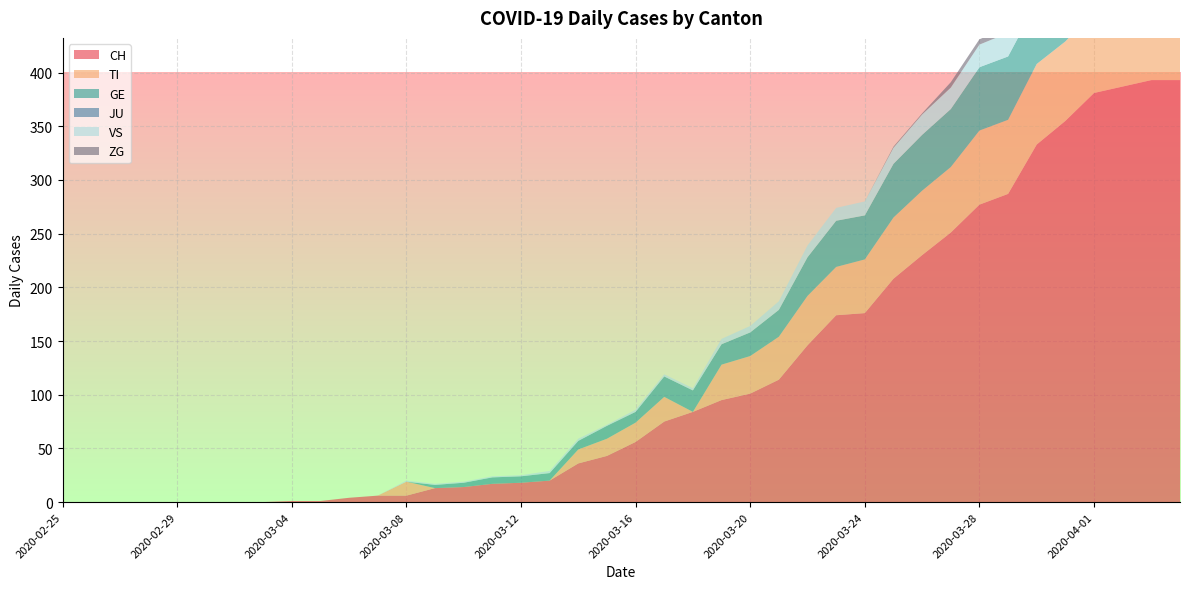

Reading left to right, extract all data points from this chart.

CH: 0	0	0	0	0	0	0	0	1	1	4	6	6	13	14	17	18	20	36	43	56	75	84	95	101	114	146	174	176	208	230	251	277	287	333	355	381	387	393	393
TI: 0	0	0	0	0	0	0	0	0	0	0	0	13	0	0	0	0	0	13	16	18	23	0	33	35	40	46	45	50	57	60	61	69	69	75	74	76	75	75	72
GE: 0	0	0	0	0	0	0	0	0	0	0	0	0	3	4	6	6	7	8	12	10	19	20	19	22	25	36	43	41	50	52	54	59	59	57	64	64	62	65	61
JU: 0	0	0	0	0	0	0	0	0	0	0	0	0	0	0	0	0	0	0	0	0	0	0	0	0	0	0	0	0	0	0	0	0	0	0	0	0	0	0	0
VS: 0	0	0	0	0	0	0	0	0	0	0	0	1	1	1	1	1	2	2	1	2	2	2	5	6	8	11	12	13	15	19	20	21	22	25	24	26	28	26	28
ZG: 0	0	0	0	0	0	0	0	0	0	0	0	0	0	0	0	0	0	0	0	0	0	0	0	0	0	0	0	0	1	1	5	5	5	5	6	5	5	7	7